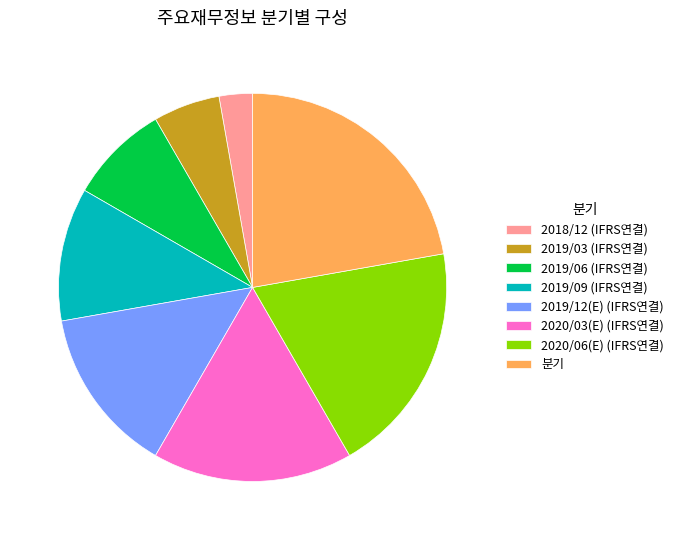

Between 2019/09 (IFRS연결) and 분기, which is larger?

분기